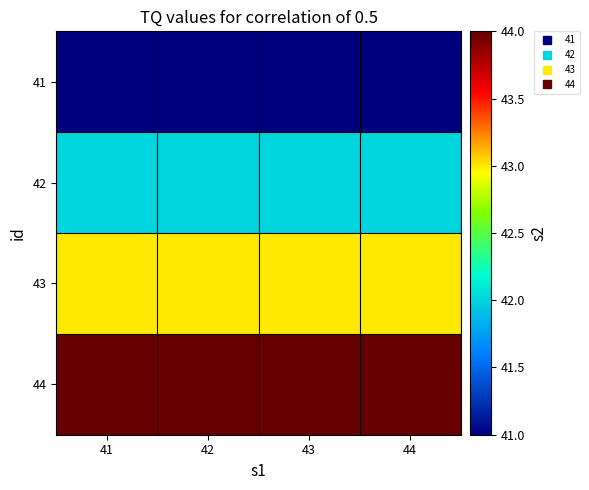

At which category is the sum across all series the highest?

41